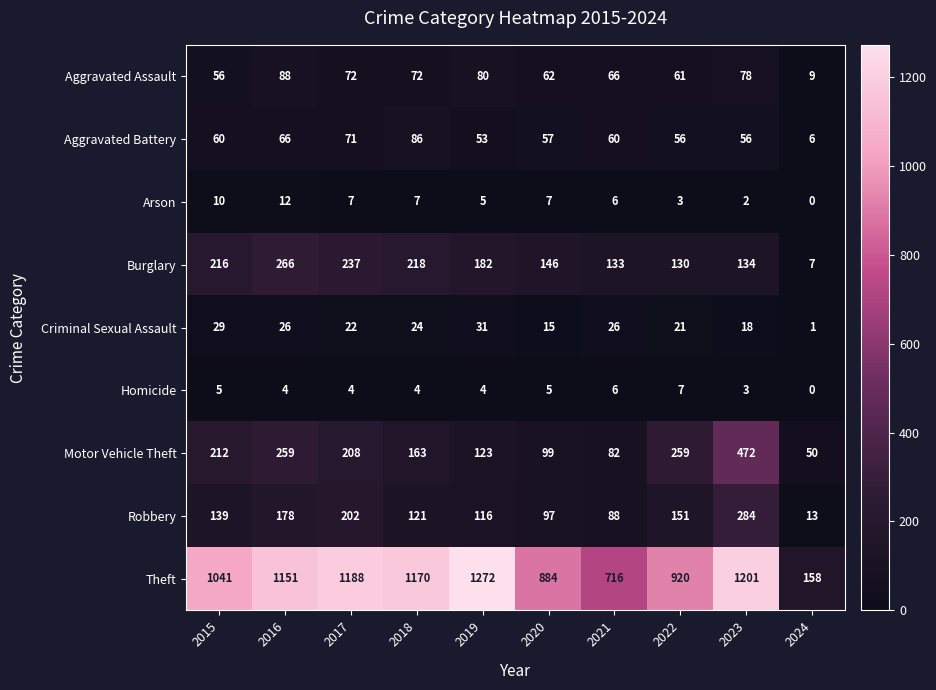

Rank the series by their maximum value, from highest to lowest.

Theft, Motor Vehicle Theft, Robbery, Burglary, Aggravated Assault, Aggravated Battery, Criminal Sexual Assault, Arson, Homicide